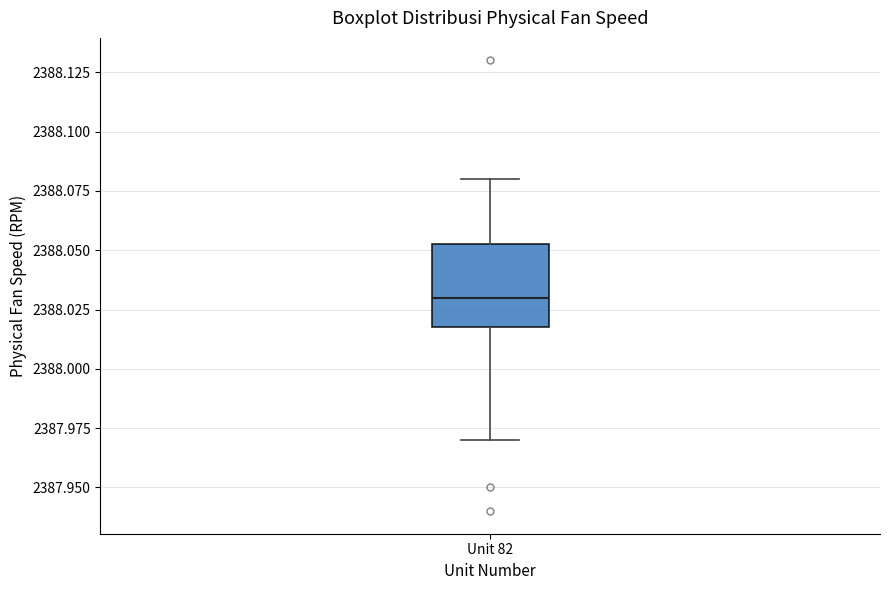

Where does the upper whisker of the box for Unit 82 end on the y-axis? The values are not printed on the chart, so give them approximately, as read against the axis.

2388.080